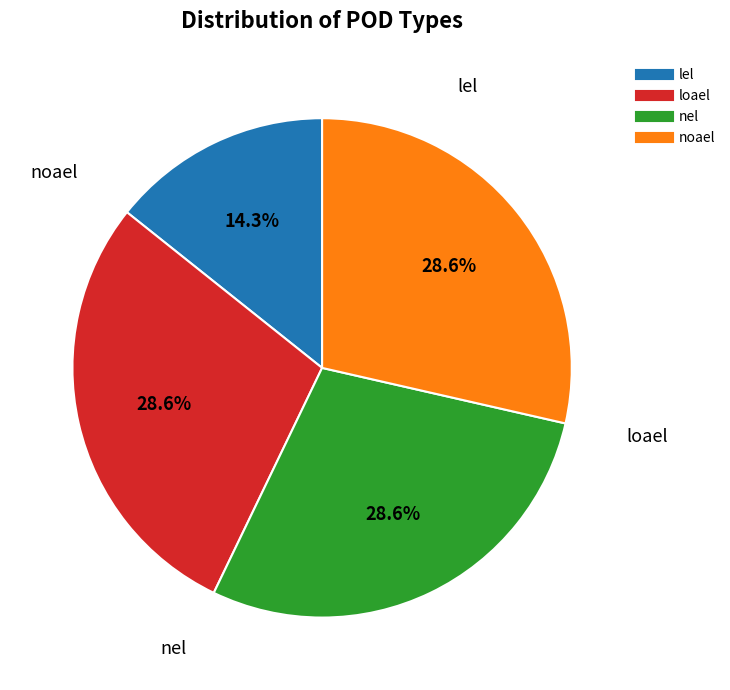

Which slice is the smallest?

lel